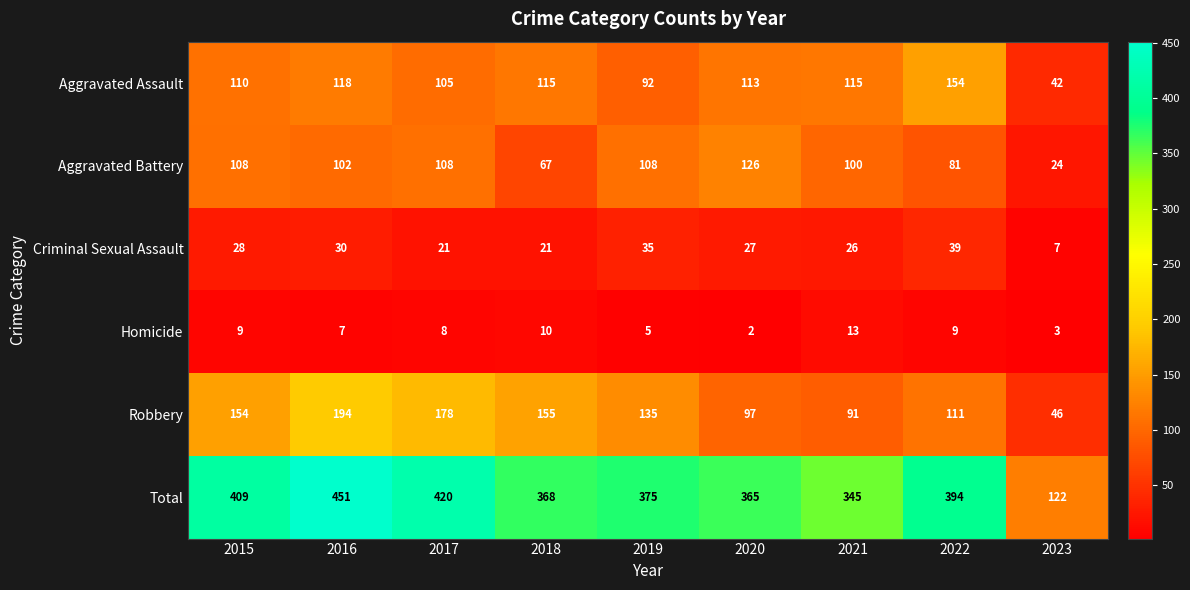

What is the lowest value of the Criminal Sexual Assault series?

7